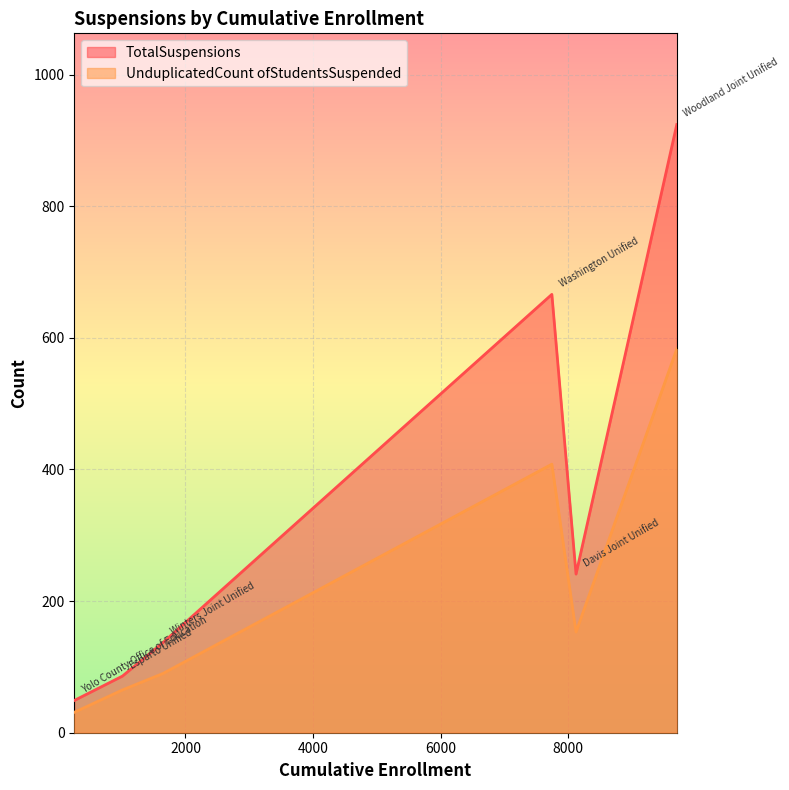

At which label does UnduplicatedCount ofStudentsSuspended first exceed 153?

Washington Unified